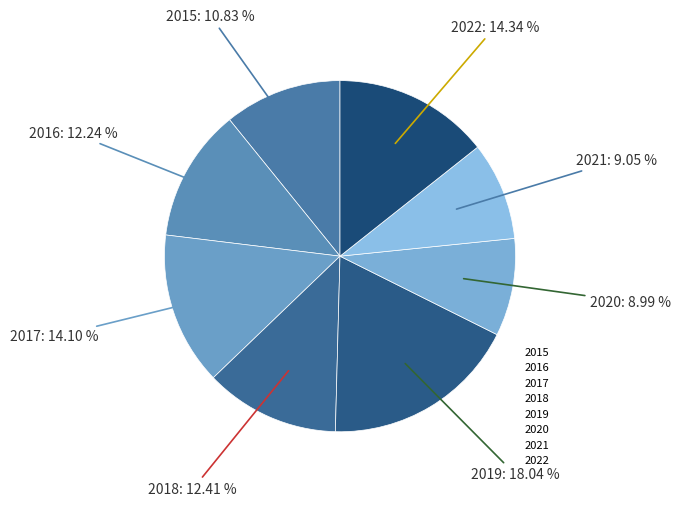

Is 2015 the majority of the pie?

No